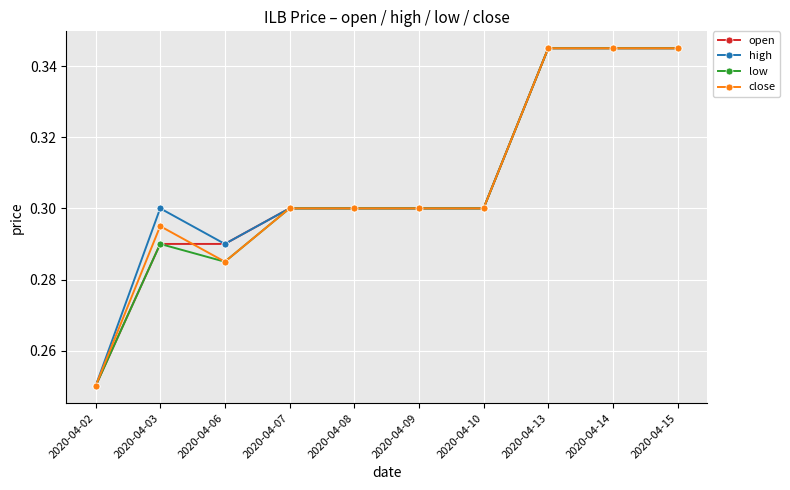

Which category has the lowest value in the close series?

2020-04-02